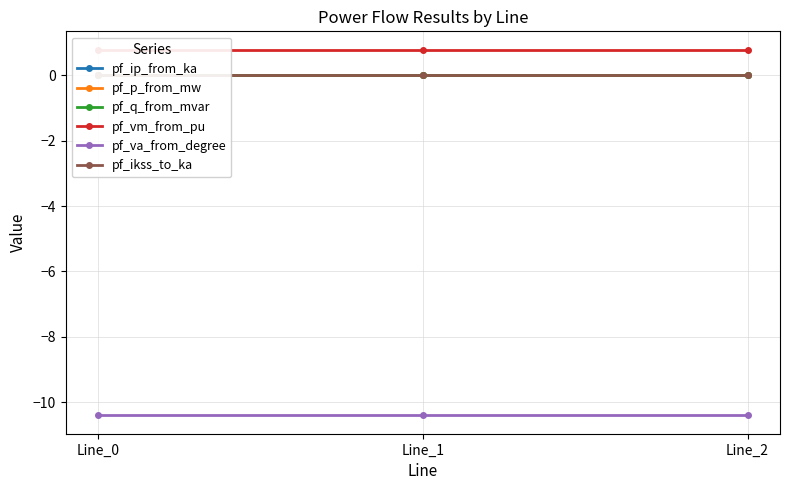

Where is pf_ip_from_ka nearest to the value 0?

Line_1